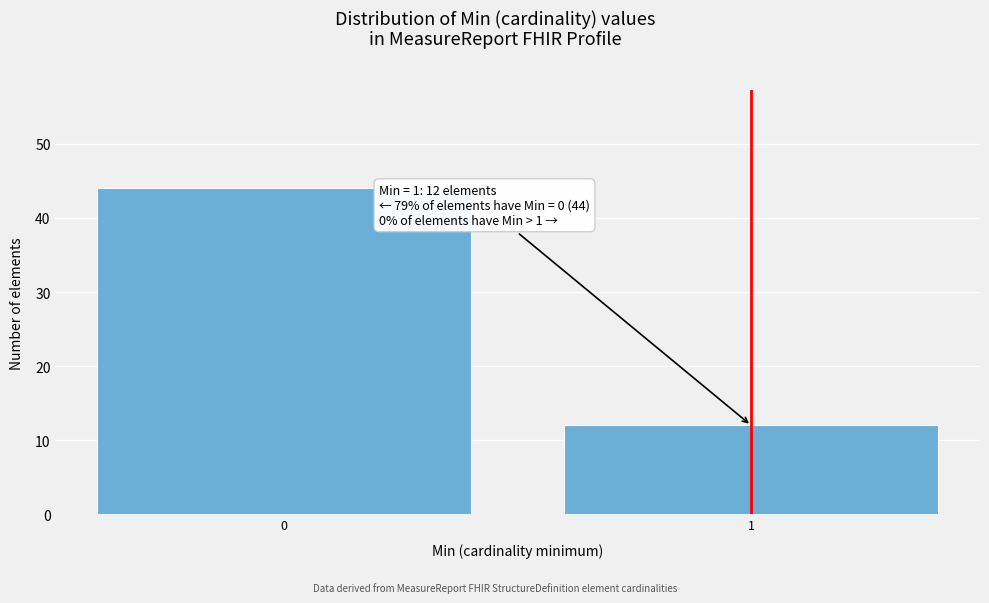

Reading left to right, what are all the values shown in this chart?

0=44	1=12